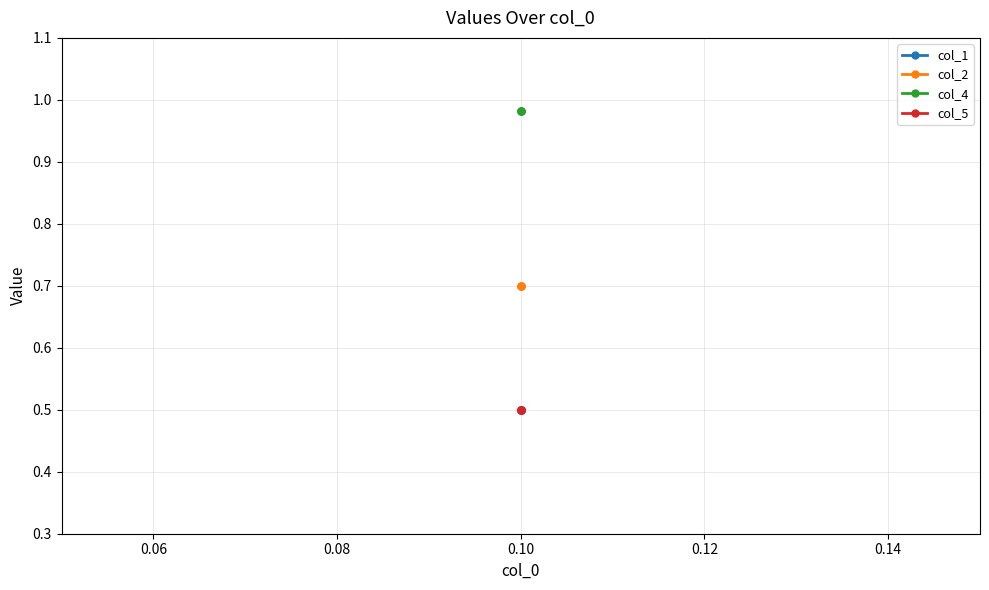

What are all the series names shown in the legend?

col_1, col_2, col_4, col_5